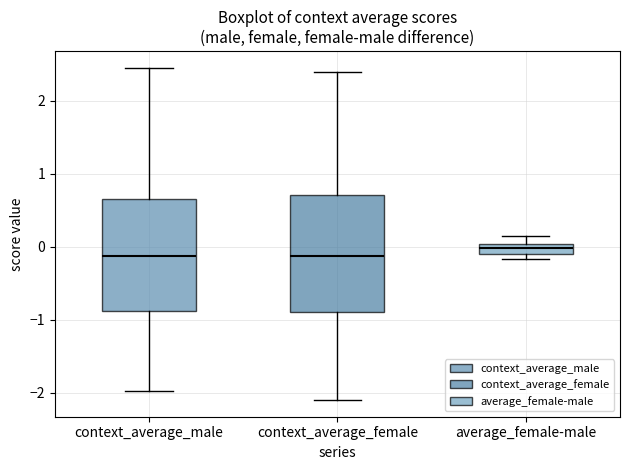

Where does the upper whisker of the box for context_average_female end on the y-axis? The values are not printed on the chart, so give them approximately, as read against the axis.

2.4